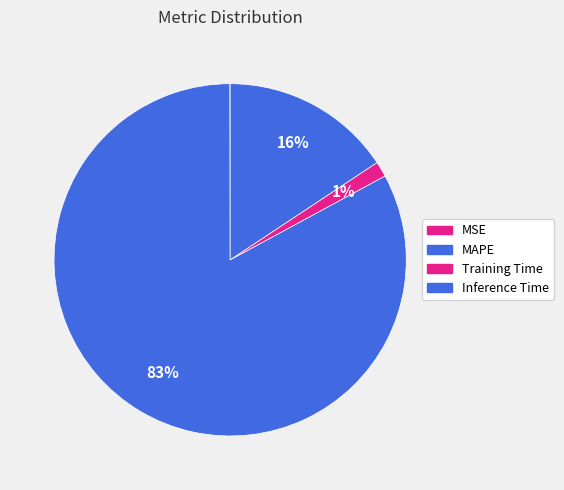

To the nearest percent, what percentage of the pie is Inference Time?

16%